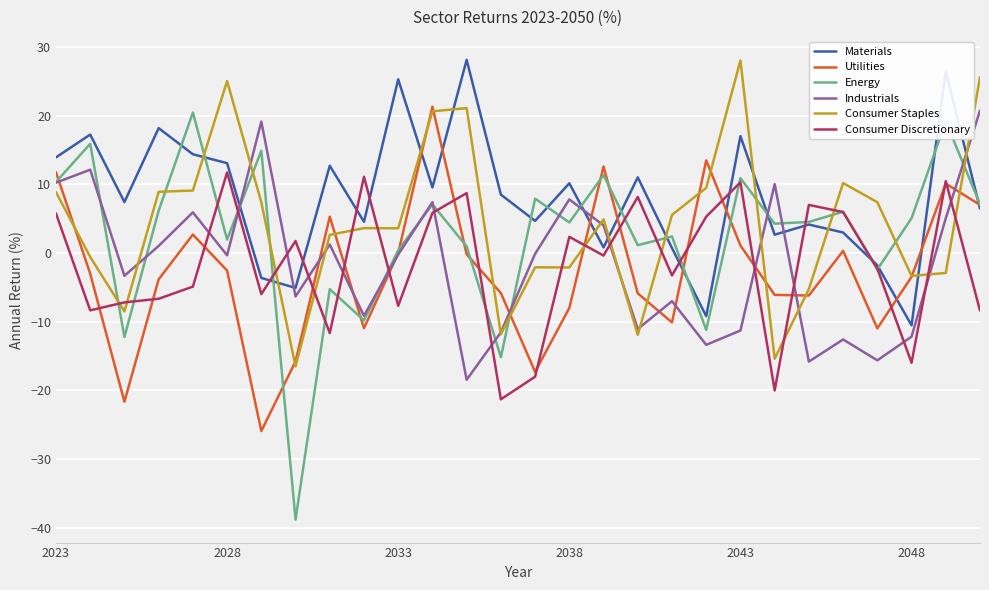

Which series has the largest range (max minus min)?

Energy